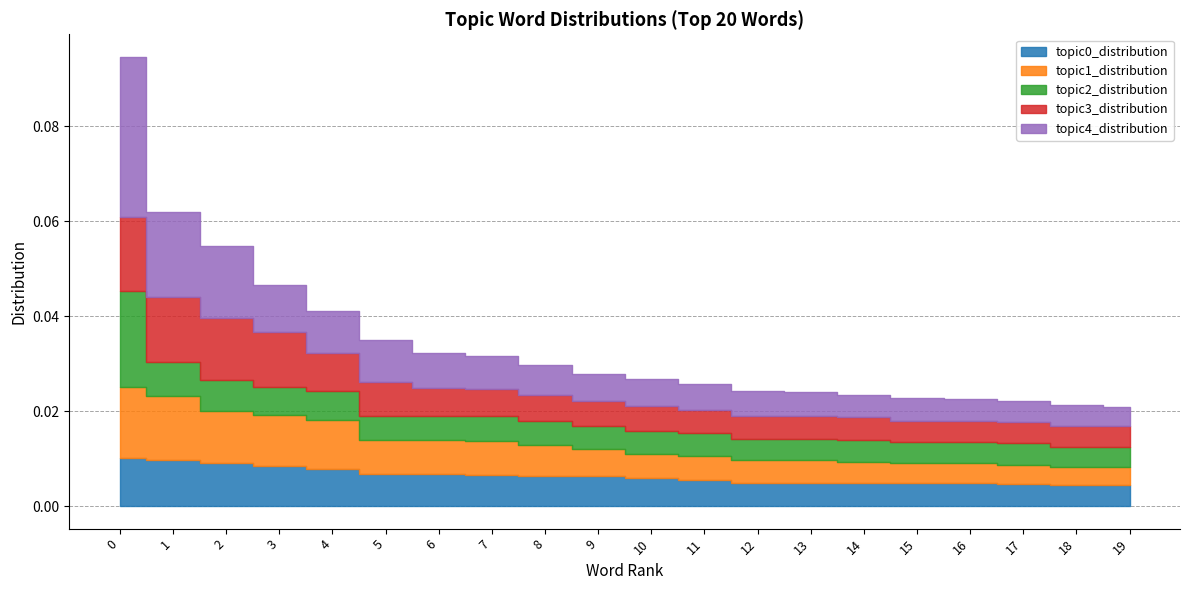

What are all the series names shown in the legend?

topic0_distribution, topic1_distribution, topic2_distribution, topic3_distribution, topic4_distribution